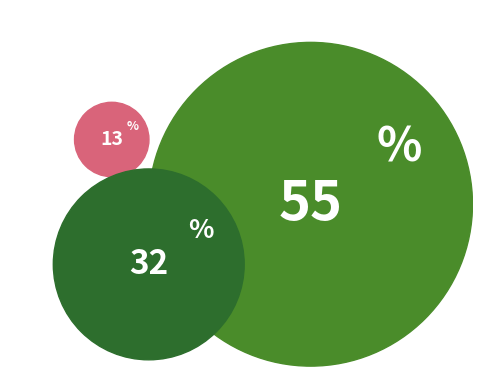

Which category has the biggest portion of the pie?

Theft